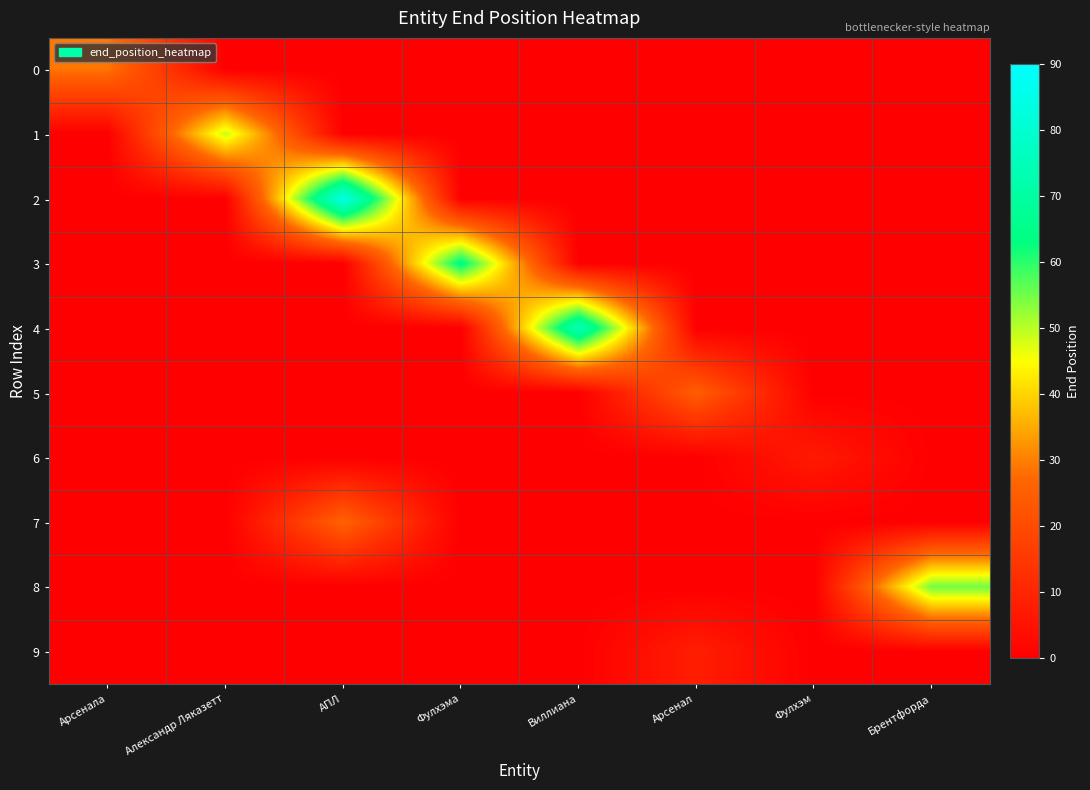

What is the total value across all series at Арсенал?

33